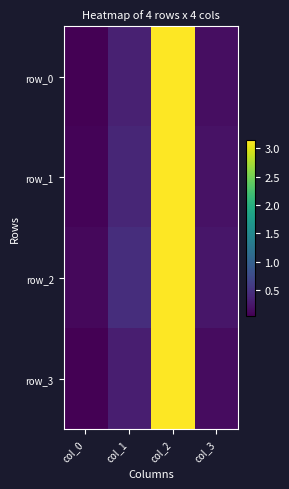

What value does the row_0 series have at col_0?

0.1